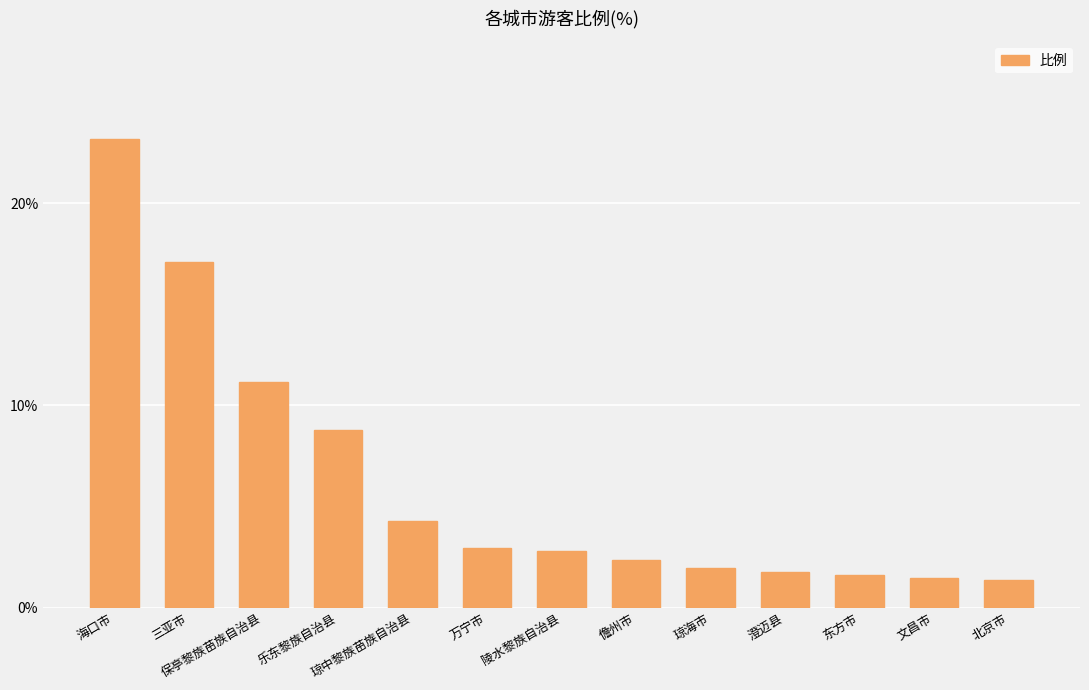

Are the bars horizontal?

No